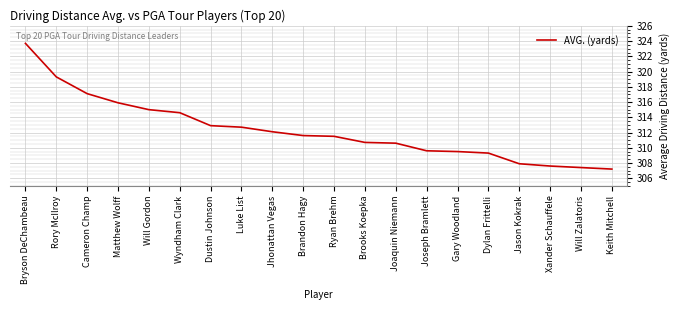

What is the sum of the values at Will Zalatoris and Joaquin Niemann?

618.0